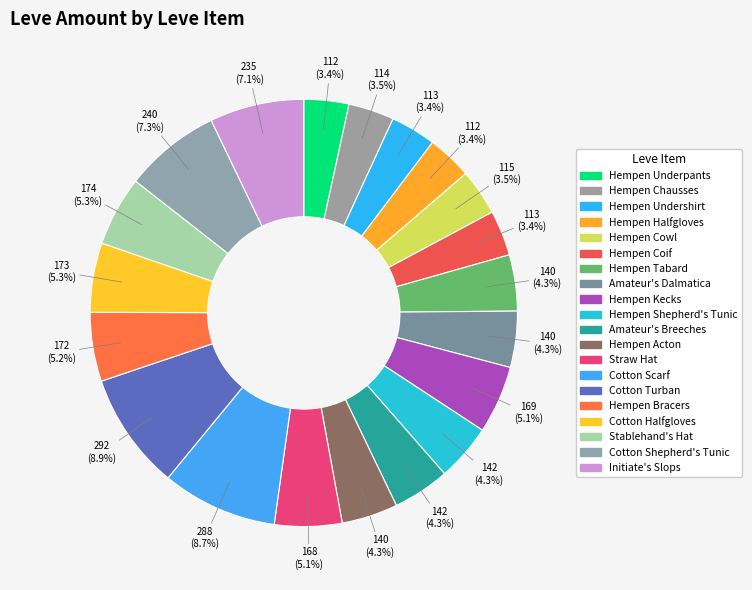

How many slices are in this pie chart?

20